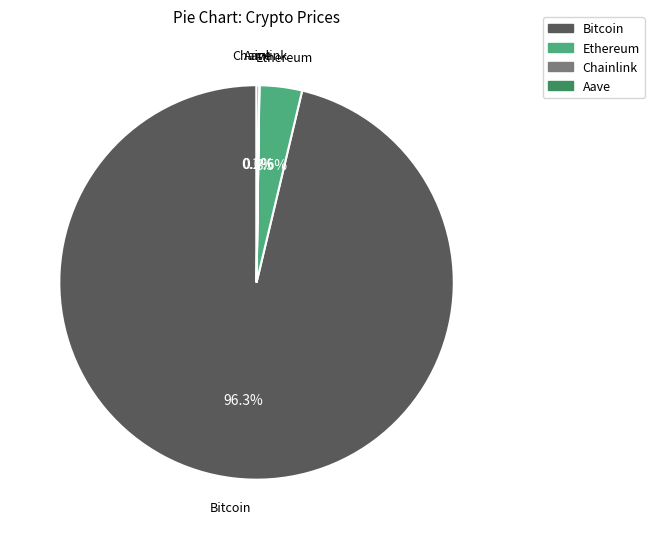

Which category accounts for the majority?

Bitcoin